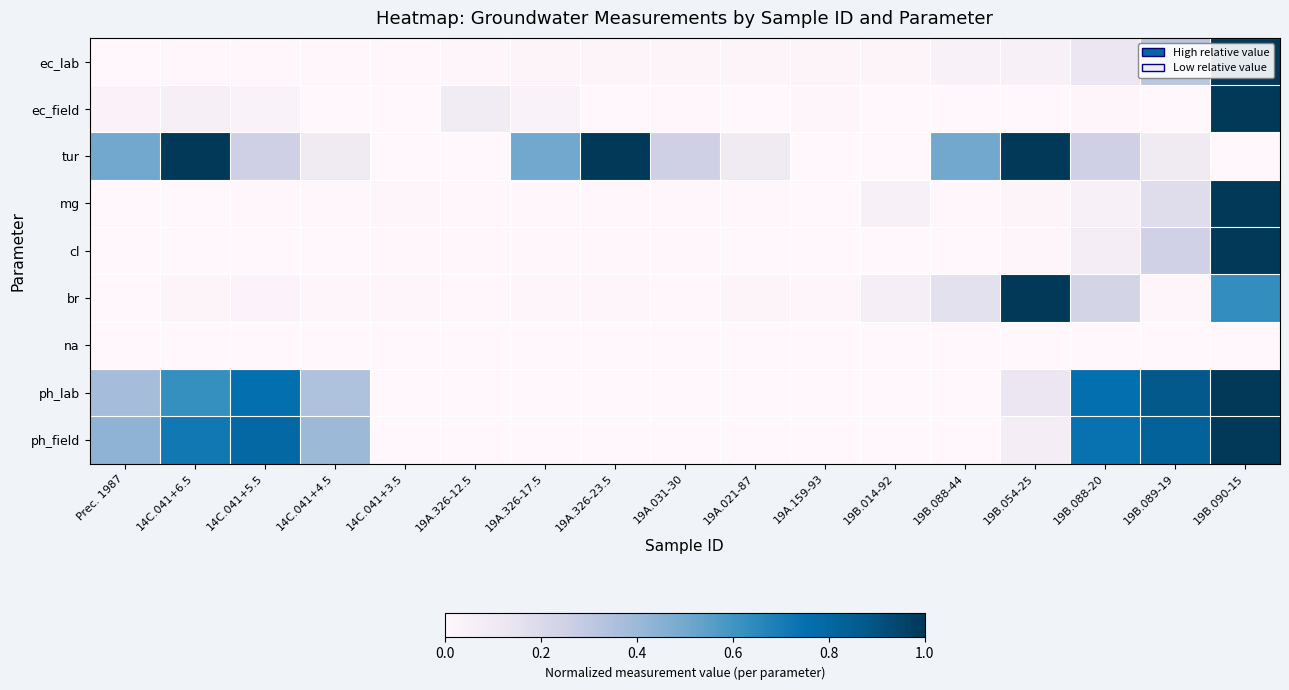

Reading left to right, extract all data points from this chart.

ec_lab: Prec. 1987=0.0	14C.041+6.5=0.0	14C.041+5.5=0.0	14C.041+4.5=0.0	14C.041+3.5=0.0	19A.326-12.5=0.0	19A.326-17.5=0.0	19A.326-23.5=0.0	19A.031-30=0.0	19A.021-87=0.0	19A.159-93=0.0	19B.014-92=0.0	19B.088-44=0.0	19B.054-25=0.1	19B.088-20=0.1	19B.089-19=0.3	19B.090-15=1.0
ec_field: Prec. 1987=0.0	14C.041+6.5=0.1	14C.041+5.5=0.0	14C.041+4.5=0.0	14C.041+3.5=0.0	19A.326-12.5=0.1	19A.326-17.5=0.0	19A.326-23.5=0.0	19A.031-30=0.0	19A.021-87=0.0	19A.159-93=0.0	19B.014-92=0.0	19B.088-44=0.0	19B.054-25=0.0	19B.088-20=0.0	19B.089-19=0.0	19B.090-15=1.0
tur: Prec. 1987=0.5	14C.041+6.5=1.0	14C.041+5.5=0.2	14C.041+4.5=0.1	14C.041+3.5=0.0	19A.326-12.5=0.0	19A.326-17.5=0.5	19A.326-23.5=1.0	19A.031-30=0.2	19A.021-87=0.1	19A.159-93=0.0	19B.014-92=0.0	19B.088-44=0.5	19B.054-25=1.0	19B.088-20=0.2	19B.089-19=0.1	19B.090-15=0.0
mg: Prec. 1987=0.0	14C.041+6.5=0.0	14C.041+5.5=0.0	14C.041+4.5=0.0	14C.041+3.5=0.0	19A.326-12.5=0.0	19A.326-17.5=0.0	19A.326-23.5=0.0	19A.031-30=0.0	19A.021-87=0.0	19A.159-93=0.0	19B.014-92=0.1	19B.088-44=0.0	19B.054-25=0.0	19B.088-20=0.0	19B.089-19=0.2	19B.090-15=1.0
cl: Prec. 1987=0.0	14C.041+6.5=0.0	14C.041+5.5=0.0	14C.041+4.5=0.0	14C.041+3.5=0.0	19A.326-12.5=0.0	19A.326-17.5=0.0	19A.326-23.5=0.0	19A.031-30=0.0	19A.021-87=0.0	19A.159-93=0.0	19B.014-92=0.0	19B.088-44=0.0	19B.054-25=0.0	19B.088-20=0.1	19B.089-19=0.2	19B.090-15=1.0
br: Prec. 1987=0.0	14C.041+6.5=0.0	14C.041+5.5=0.0	14C.041+4.5=0.0	14C.041+3.5=0.0	19A.326-12.5=0.0	19A.326-17.5=0.0	19A.326-23.5=0.0	19A.031-30=0.0	19A.021-87=0.0	19A.159-93=0.0	19B.014-92=0.1	19B.088-44=0.2	19B.054-25=1.0	19B.088-20=0.2	19B.089-19=0.0	19B.090-15=0.6
na: Prec. 1987=0.0	14C.041+6.5=0.0	14C.041+5.5=0.0	14C.041+4.5=0.0	14C.041+3.5=0.0	19A.326-12.5=0.0	19A.326-17.5=0.0	19A.326-23.5=0.0	19A.031-30=0.0	19A.021-87=0.0	19A.159-93=0.0	19B.014-92=0.0	19B.088-44=0.0	19B.054-25=0.0	19B.088-20=0.0	19B.089-19=0.0	19B.090-15=0.0
ph_lab: Prec. 1987=0.4	14C.041+6.5=0.6	14C.041+5.5=0.8	14C.041+4.5=0.3	14C.041+3.5=0.0	19A.326-12.5=0.0	19A.326-17.5=0.0	19A.326-23.5=0.0	19A.031-30=0.0	19A.021-87=0.0	19A.159-93=0.0	19B.014-92=0.0	19B.088-44=0.0	19B.054-25=0.1	19B.088-20=0.8	19B.089-19=0.9	19B.090-15=1.0
ph_field: Prec. 1987=0.4	14C.041+6.5=0.7	14C.041+5.5=0.8	14C.041+4.5=0.4	14C.041+3.5=0.0	19A.326-12.5=0.0	19A.326-17.5=0.0	19A.326-23.5=0.0	19A.031-30=0.0	19A.021-87=0.0	19A.159-93=0.0	19B.014-92=0.0	19B.088-44=0.0	19B.054-25=0.1	19B.088-20=0.7	19B.089-19=0.8	19B.090-15=1.0